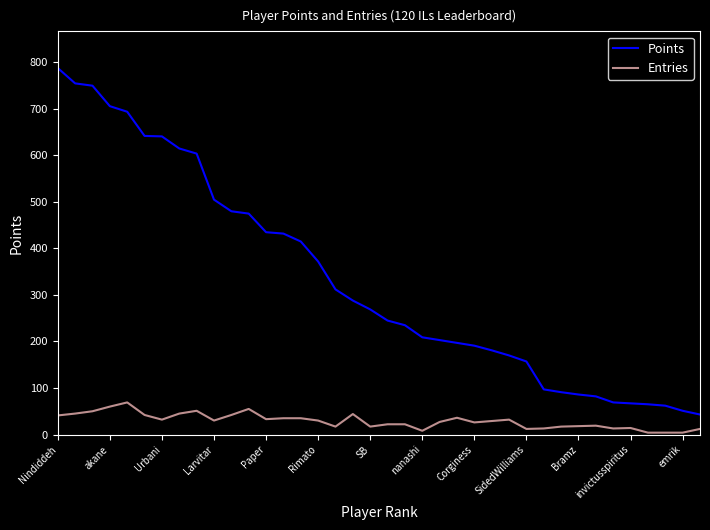

Rank the series by their maximum value, from lowest to highest.

Entries, Points